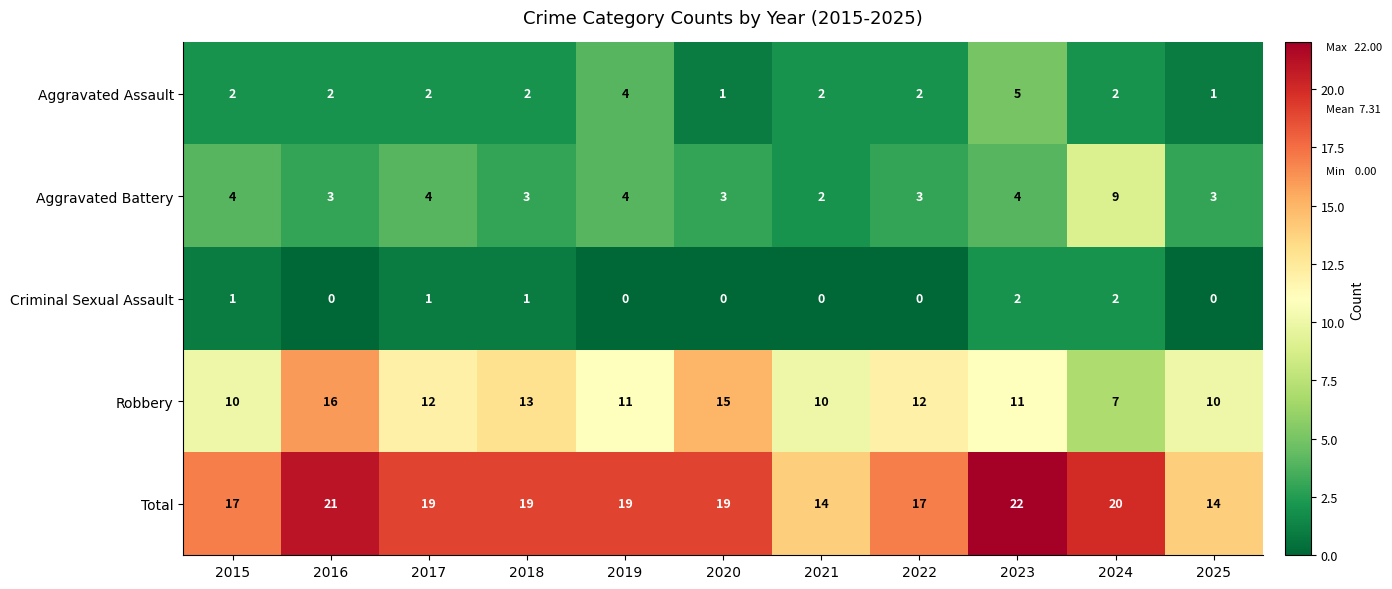

At 2016, list the series in order from smallest to largest.

Criminal Sexual Assault, Aggravated Assault, Aggravated Battery, Robbery, Total